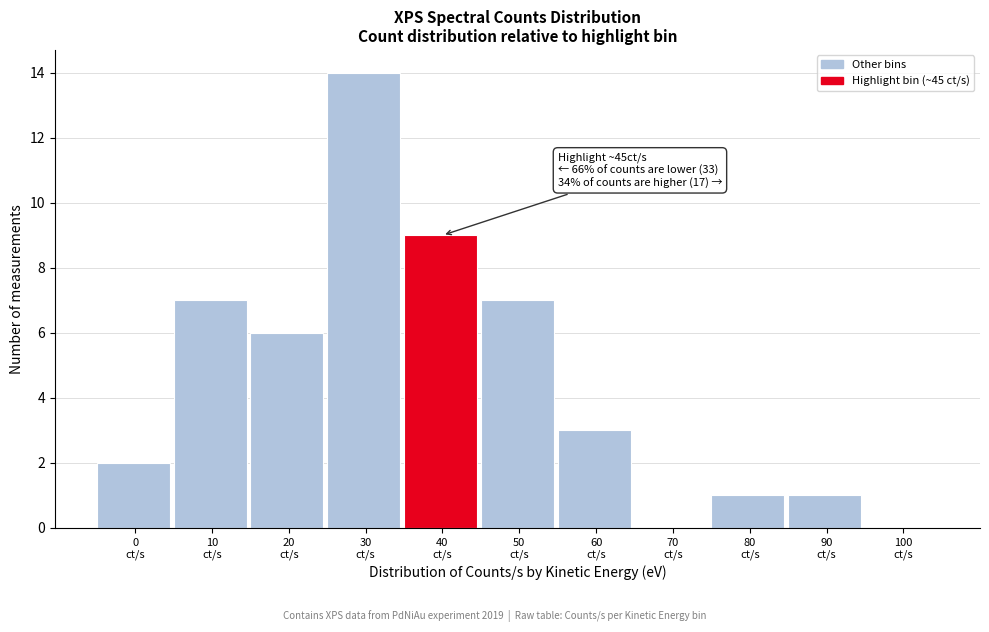

What is the sum of all values?

50